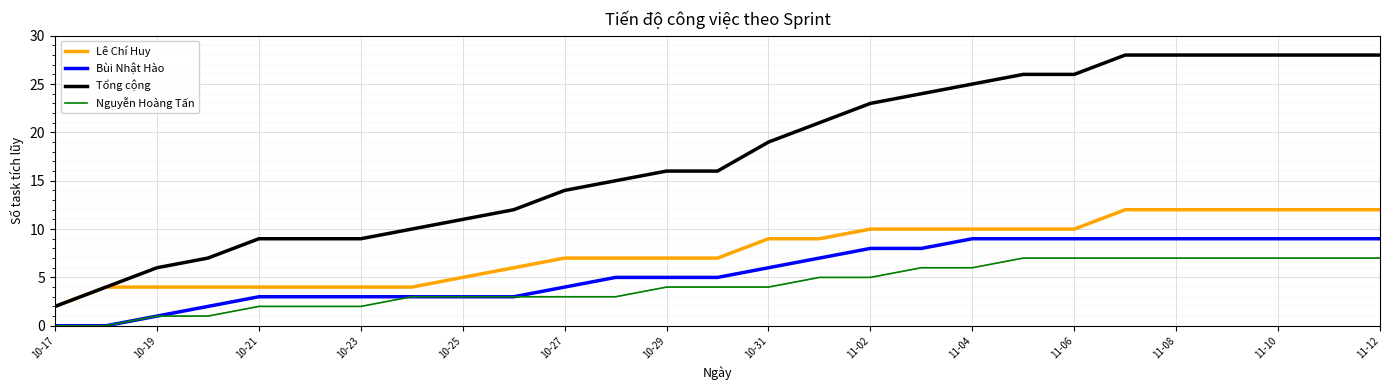

Rank the series by their maximum value, from highest to lowest.

Tổng cộng, Lê Chí Huy, Bùi Nhật Hào, Nguyễn Hoàng Tấn